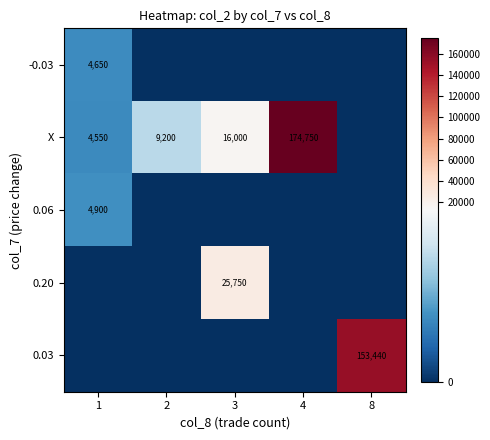

Count the number of categories in the chart.

5